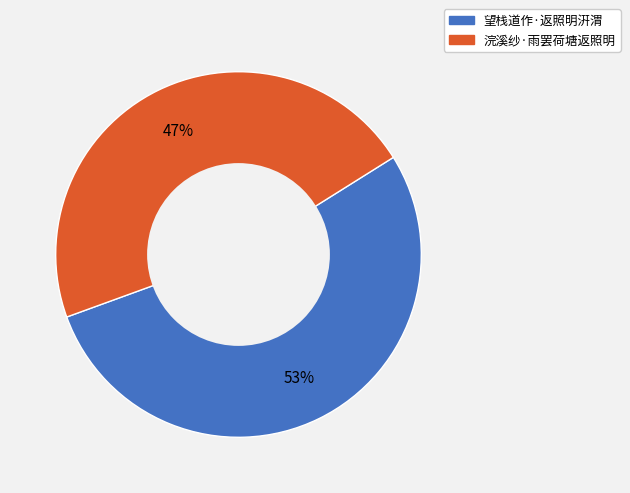

Approximately how many times larger is the value at 浣溪纱·雨罢荷塘返照明 compared to 望栈道作·返照明汧渭?

0.9